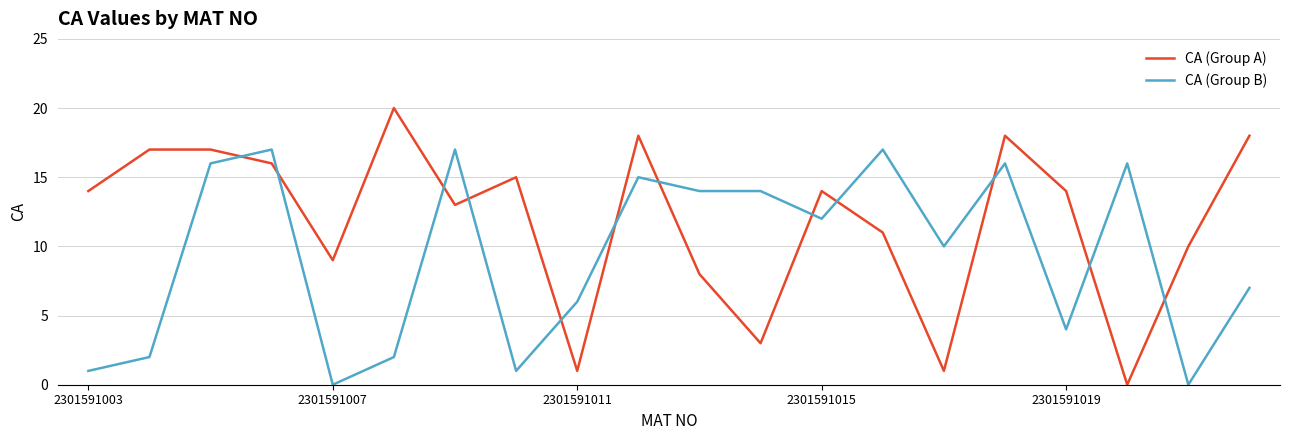

Which series has the widest spread of values?

CA (Group A)